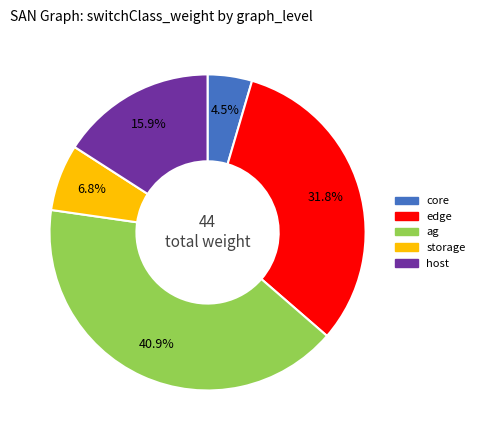

Does any single category account for the majority?

No